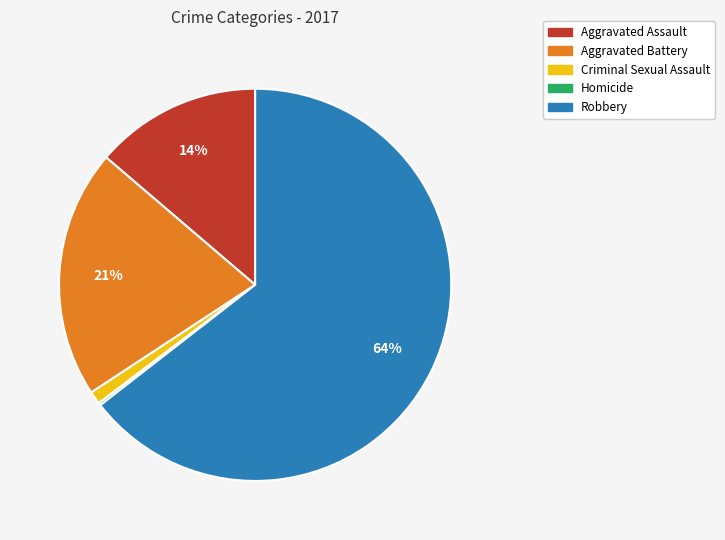

To the nearest percent, what percentage of the pie is Aggravated Battery?

21%